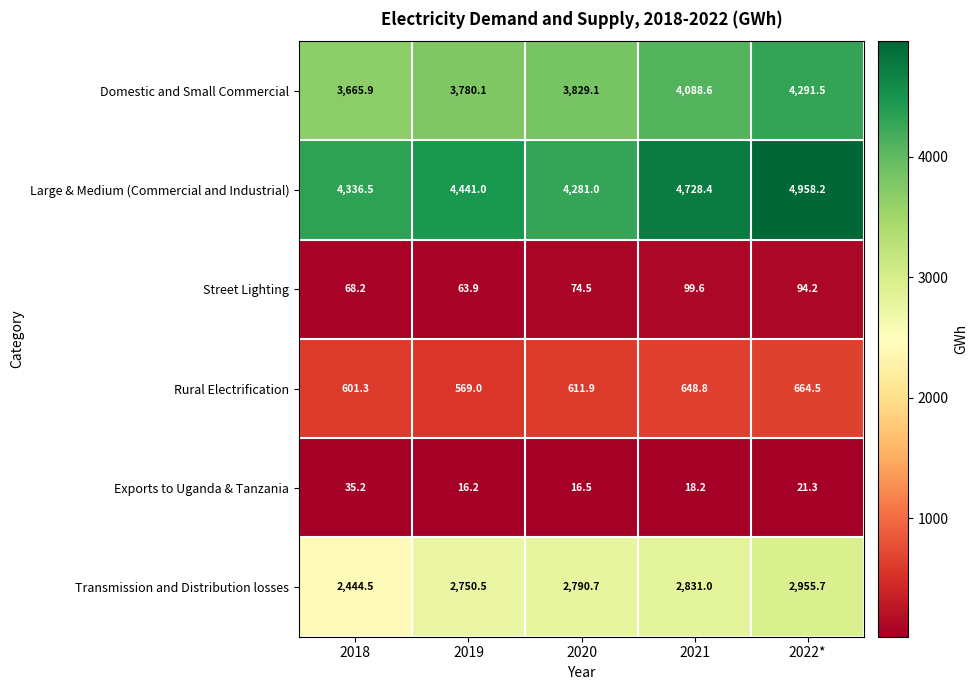

Which series has the largest total across all categories?

Large & Medium (Commercial and Industrial)